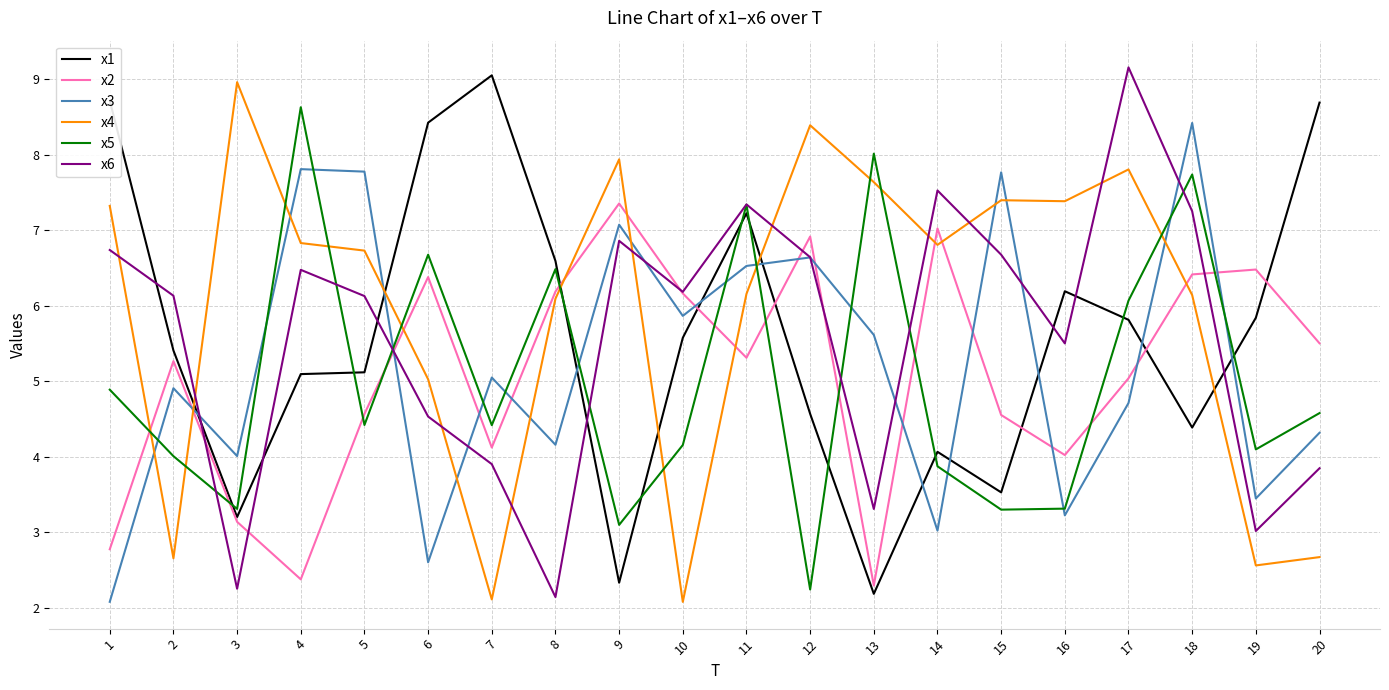

At 18, list the series in order from smallest to largest.

x1, x4, x2, x6, x5, x3